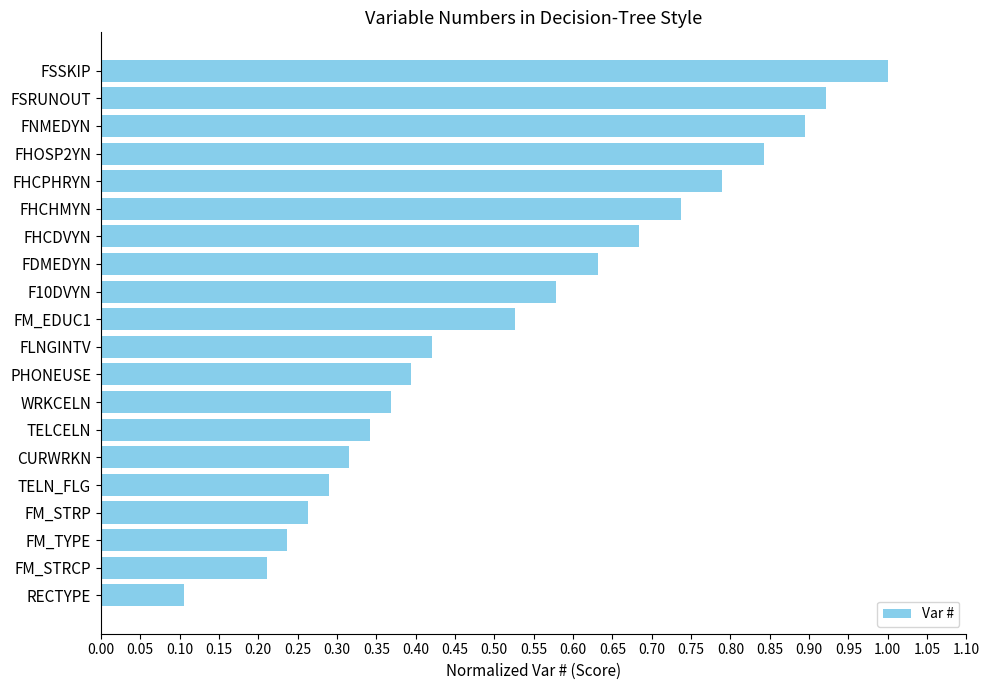

List the labels in order of value, smallest first.

RECTYPE, FM_STRCP, FM_TYPE, FM_STRP, TELN_FLG, CURWRKN, TELCELN, WRKCELN, PHONEUSE, FLNGINTV, FM_EDUC1, F10DVYN, FDMEDYN, FHCDVYN, FHCHMYN, FHCPHRYN, FHOSP2YN, FNMEDYN, FSRUNOUT, FSSKIP